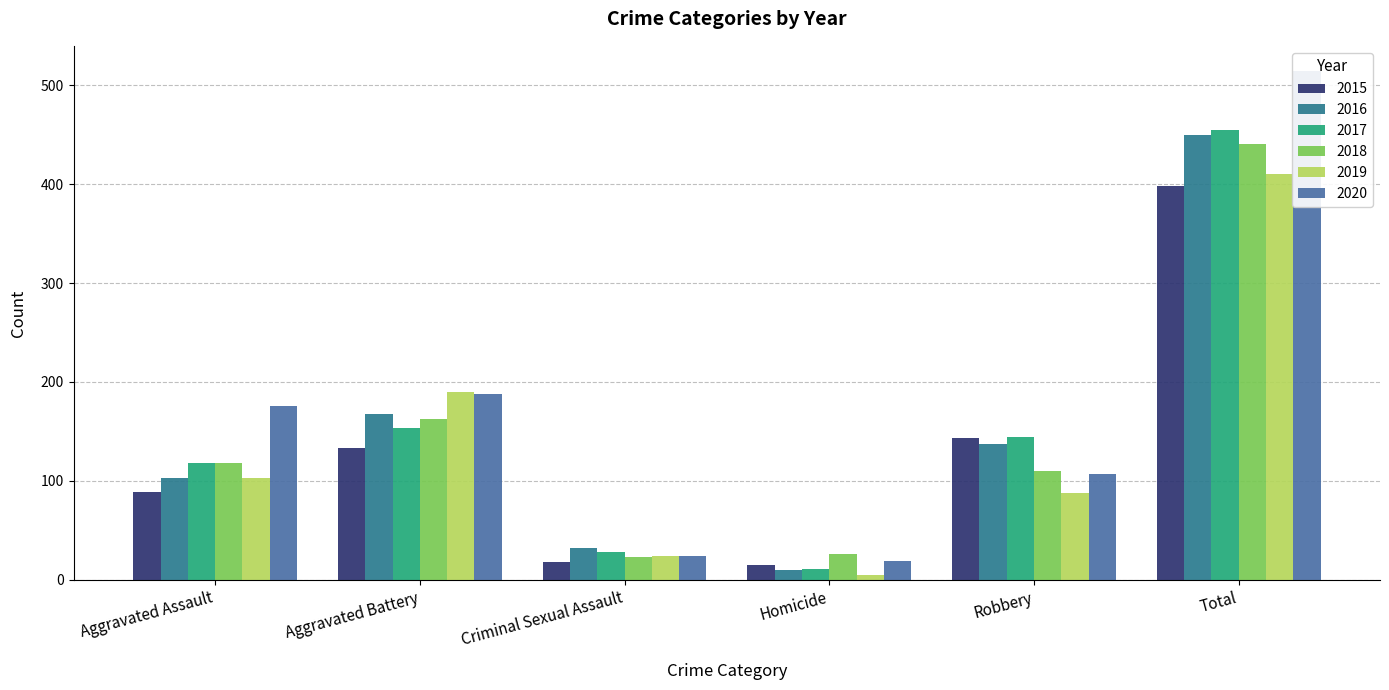

Reading left to right, what are all the values shown in this chart?

2015: Aggravated Assault=89	Aggravated Battery=133	Criminal Sexual Assault=18	Homicide=15	Robbery=143	Total=398
2016: Aggravated Assault=103	Aggravated Battery=168	Criminal Sexual Assault=32	Homicide=10	Robbery=137	Total=450
2017: Aggravated Assault=118	Aggravated Battery=154	Criminal Sexual Assault=28	Homicide=11	Robbery=144	Total=455
2018: Aggravated Assault=118	Aggravated Battery=163	Criminal Sexual Assault=23	Homicide=26	Robbery=110	Total=440
2019: Aggravated Assault=103	Aggravated Battery=190	Criminal Sexual Assault=24	Homicide=5	Robbery=88	Total=410
2020: Aggravated Assault=176	Aggravated Battery=188	Criminal Sexual Assault=24	Homicide=19	Robbery=107	Total=514